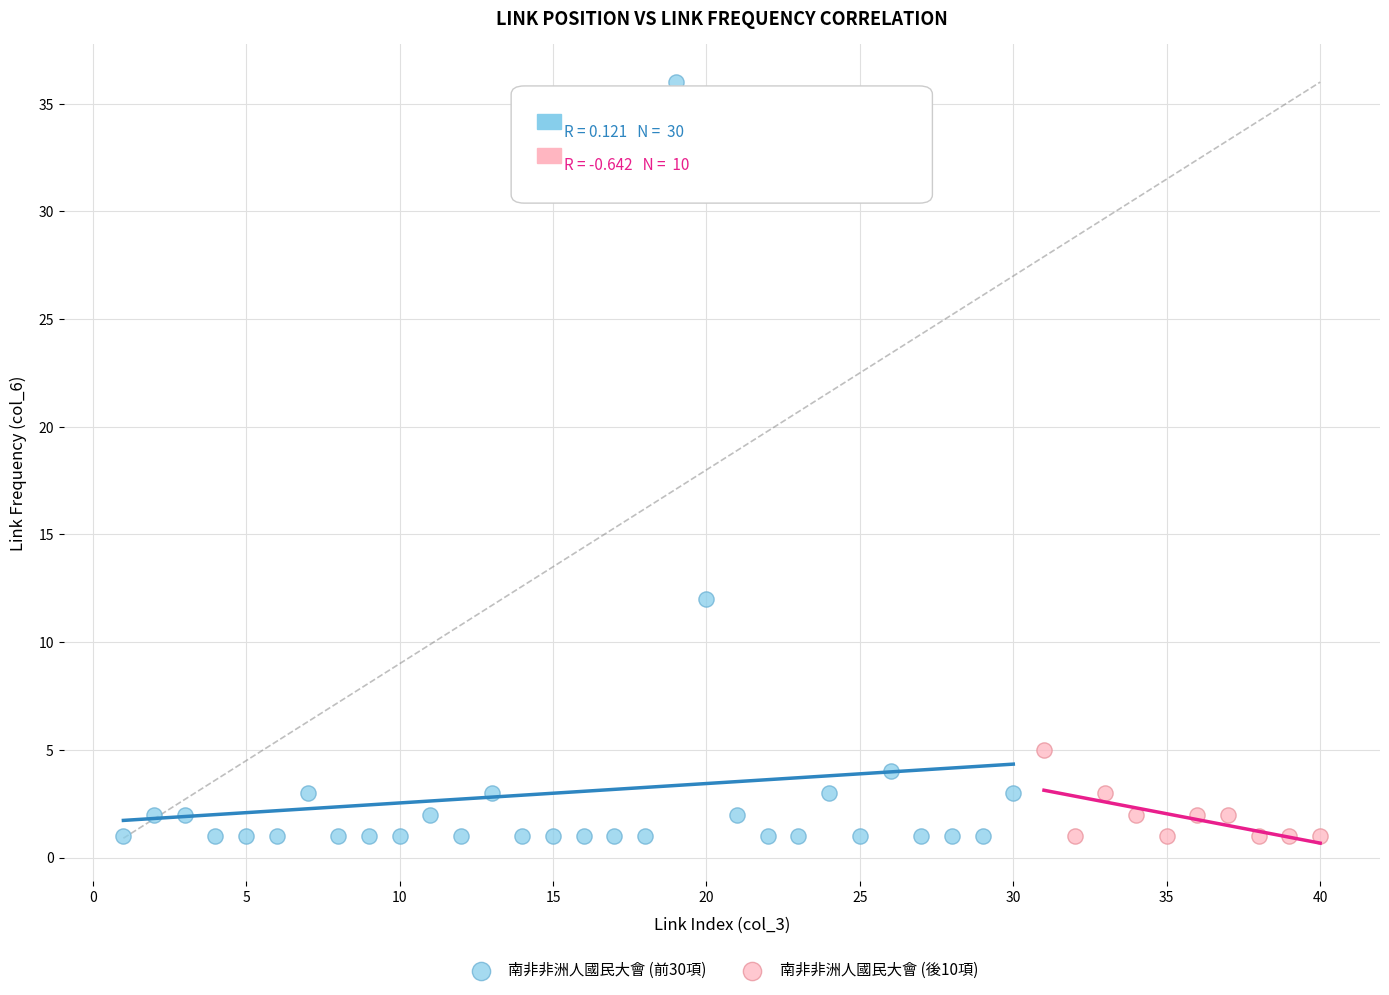

Which series has the largest Y range (max minus min)?

南非非洲人國民大會 (前30項)